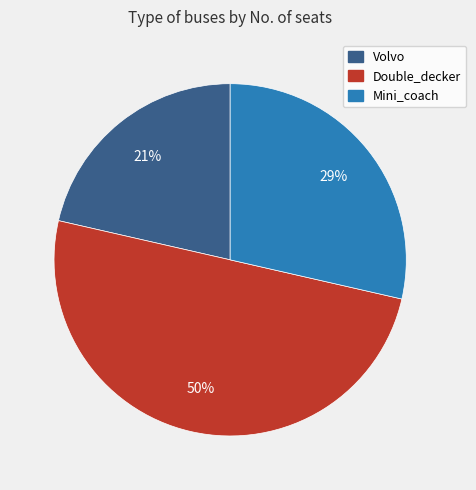

To the nearest percent, what is the average slice percentage?

33%